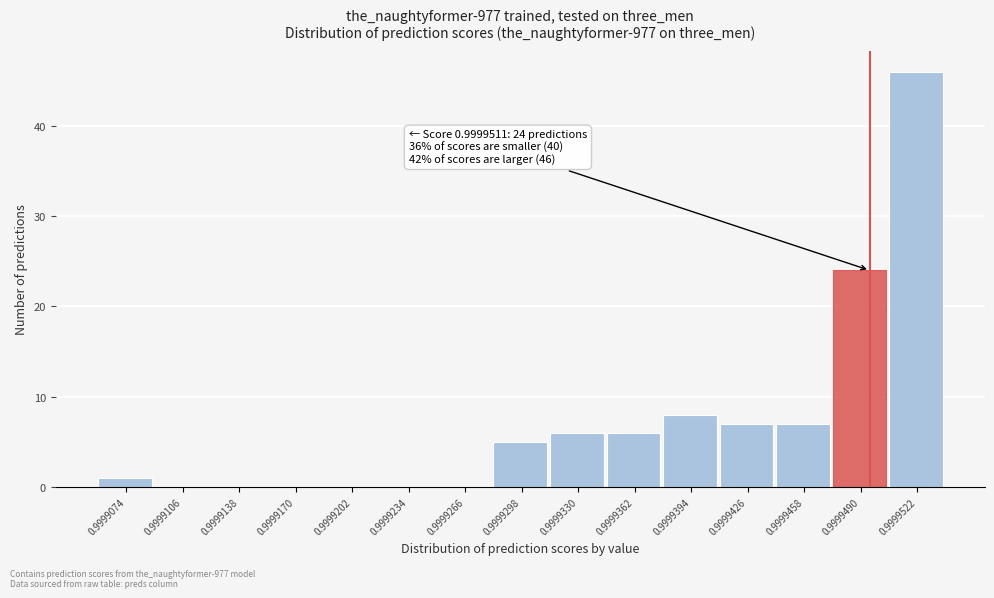

Reading right to left, what are all the values shown in this chart?

0.9999522=46	0.9999490=24	0.9999458=7	0.9999426=7	0.9999394=8	0.9999362=6	0.9999330=6	0.9999298=5	0.9999266=0	0.9999234=0	0.9999202=0	0.9999170=0	0.9999138=0	0.9999106=0	0.9999074=1